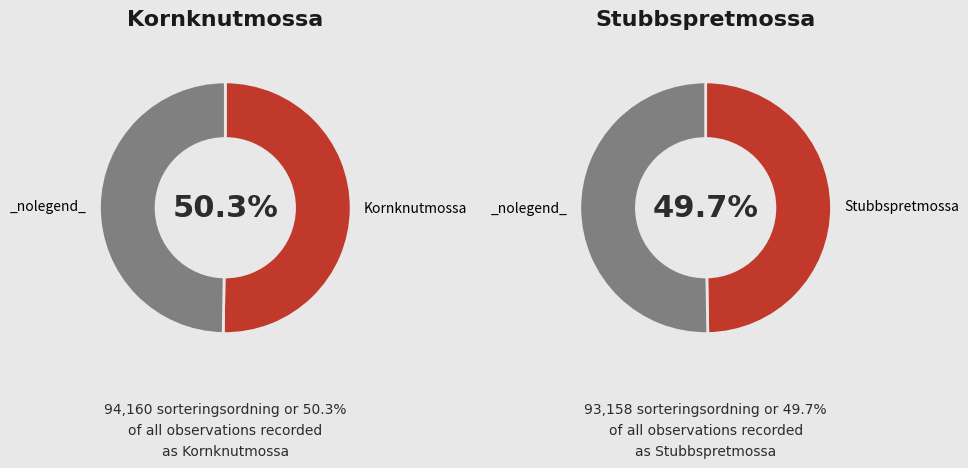

To the nearest percent, what is the combined percentage of Kornknutmossa and Stubbspretmossa?

100%